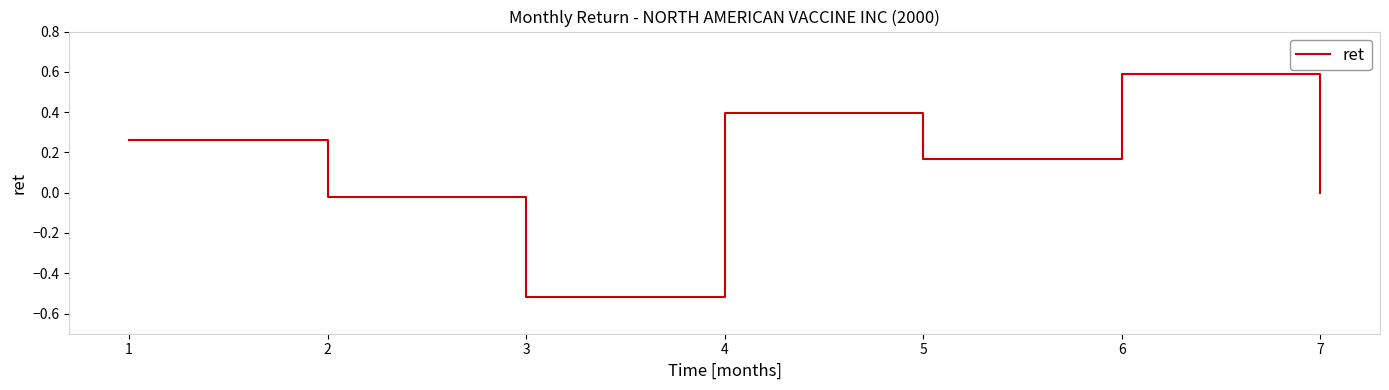

Count the number of data series in this chart.

1